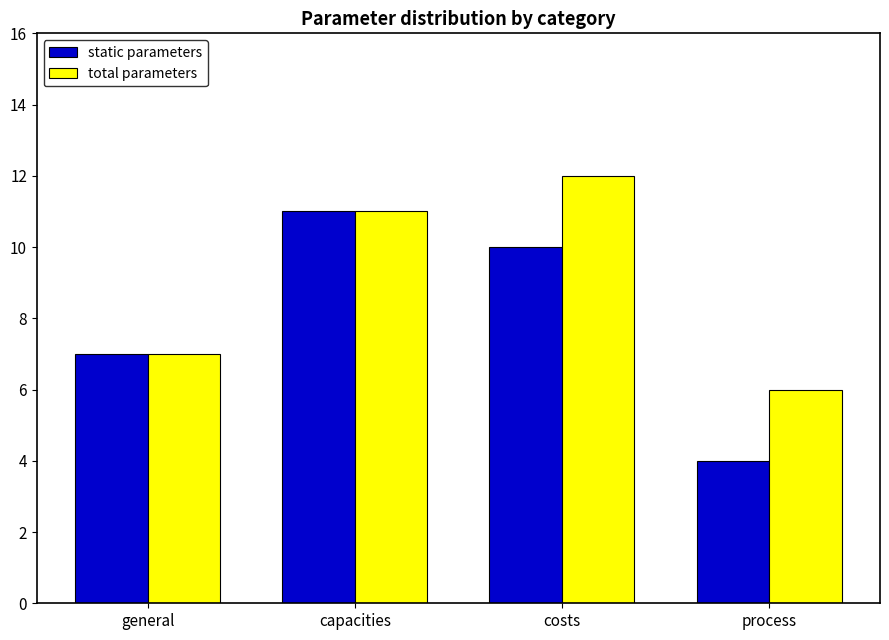

Count the static parameters values in the range 7 to 11.

3